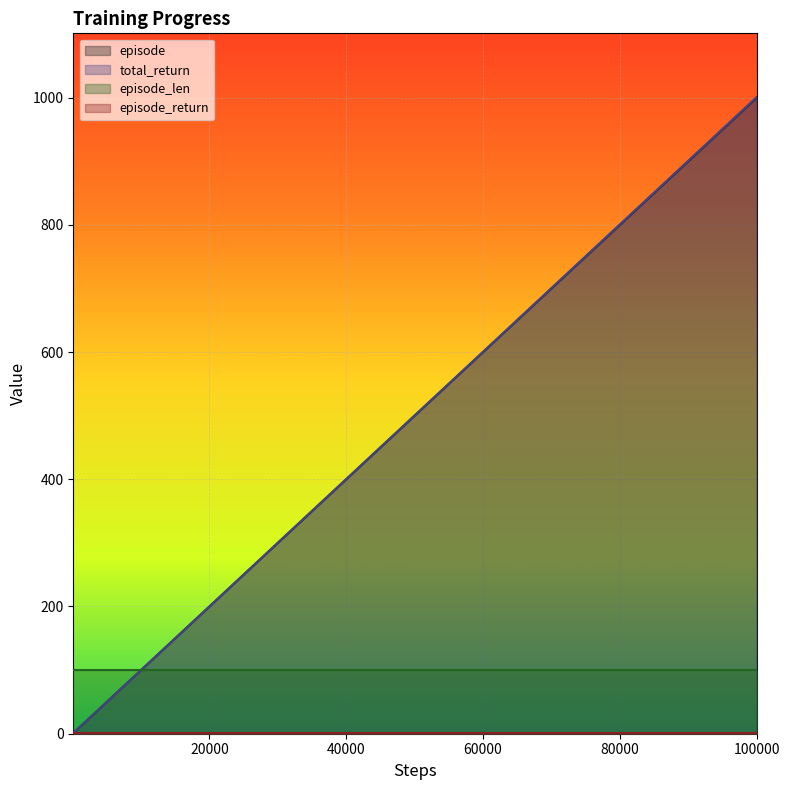

Which category has the highest value across all series?

100000